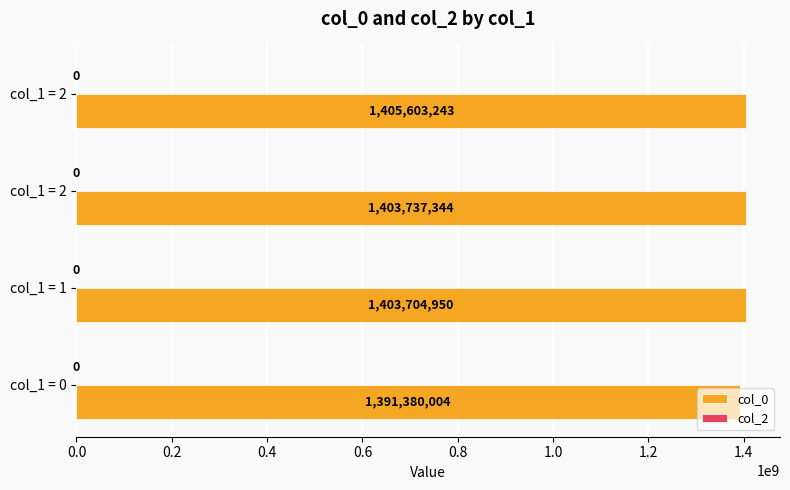

How many categories are shown in the chart?

4